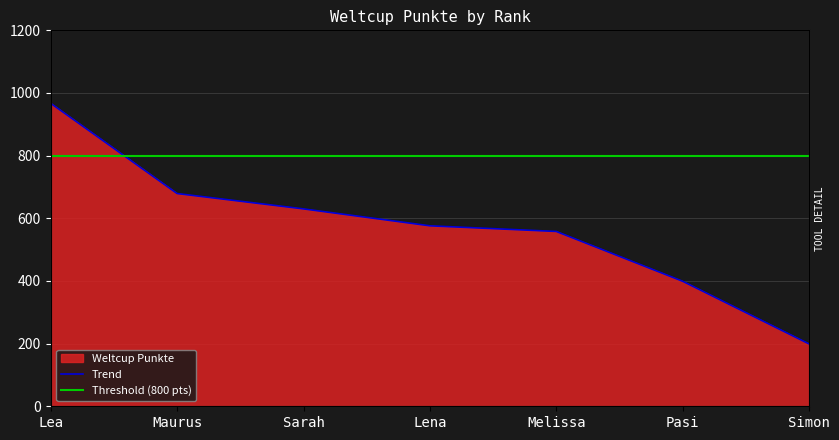

How many data points are above 576?

3